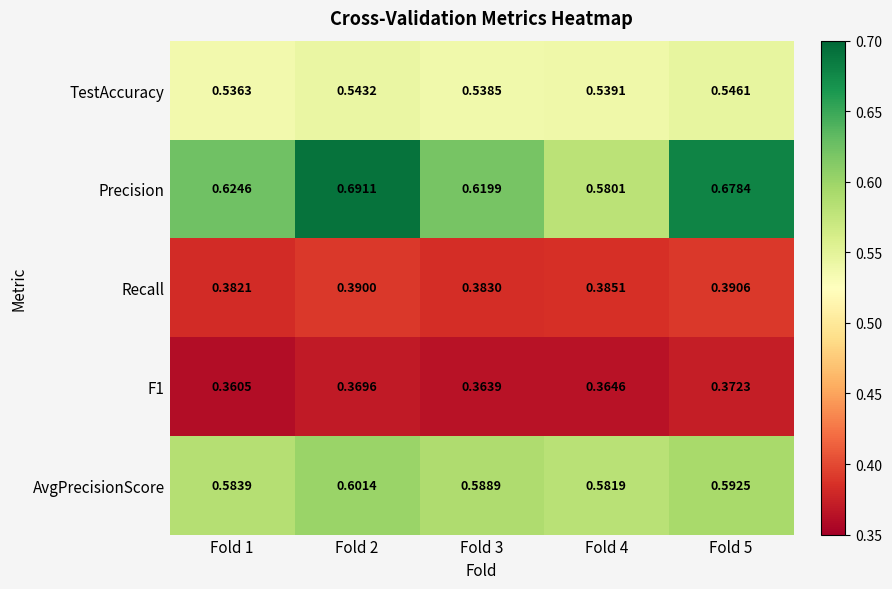

At which category is the sum across all series the highest?

Fold 2